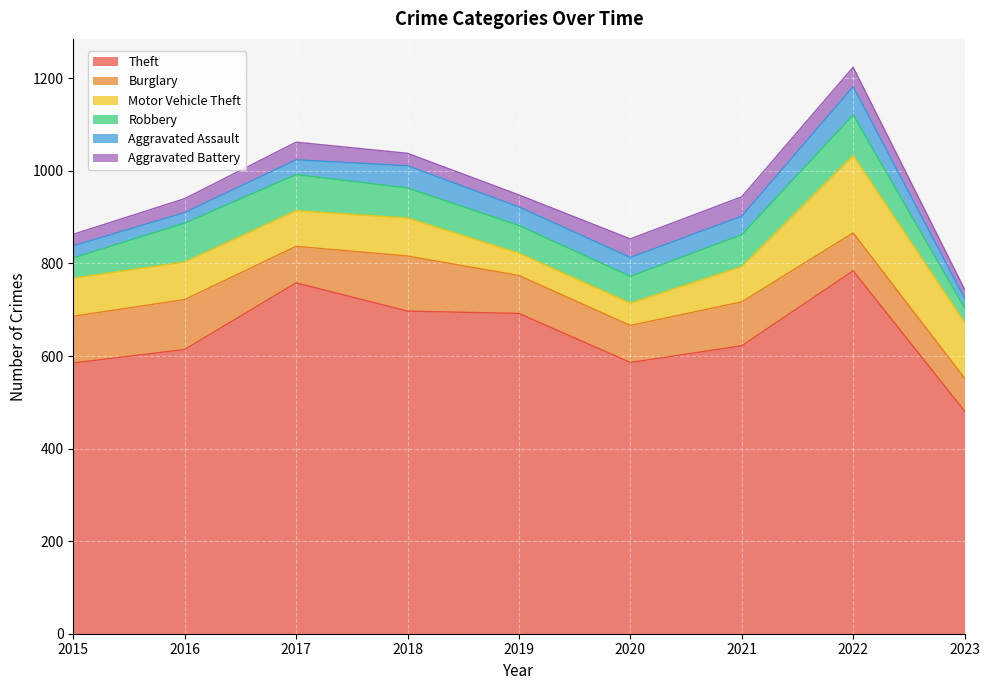

The value of Aggravated Assault at 2023 is 21. True or false?

True